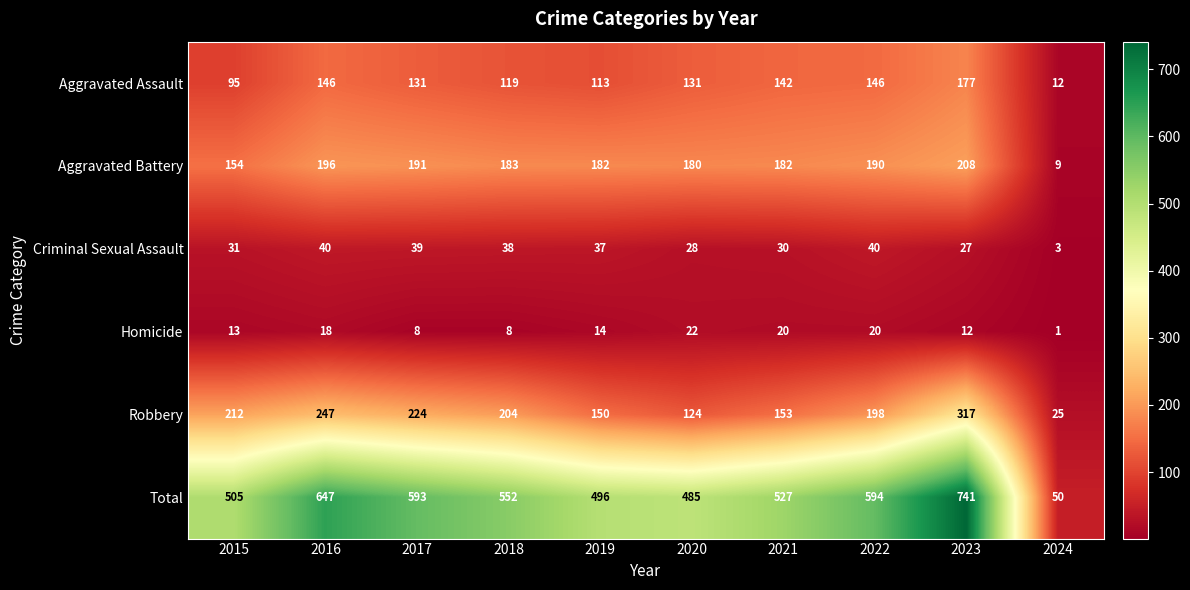

List the series in order of their peak value, lowest first.

Homicide, Criminal Sexual Assault, Aggravated Assault, Aggravated Battery, Robbery, Total